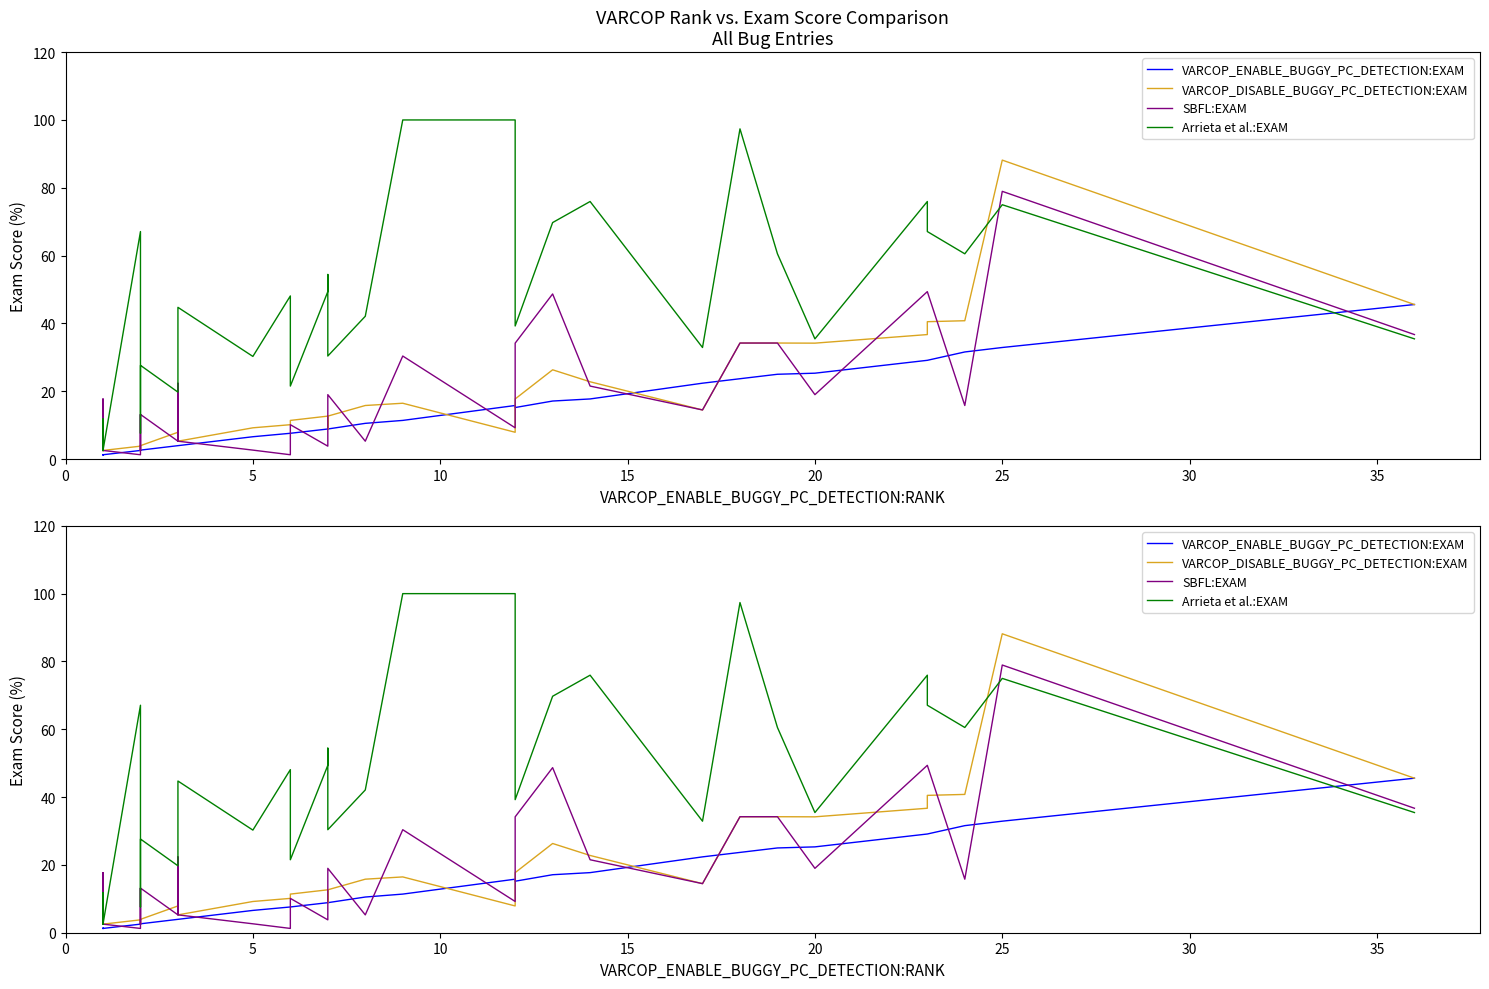

The Arrieta et al.:EXAM series shows 17.0 at 25. True or false?

False